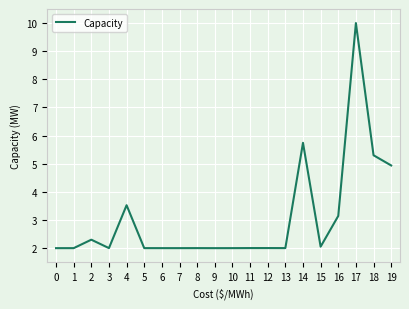

Approximately how many times larger is the value at 18 compared to 17?

0.5